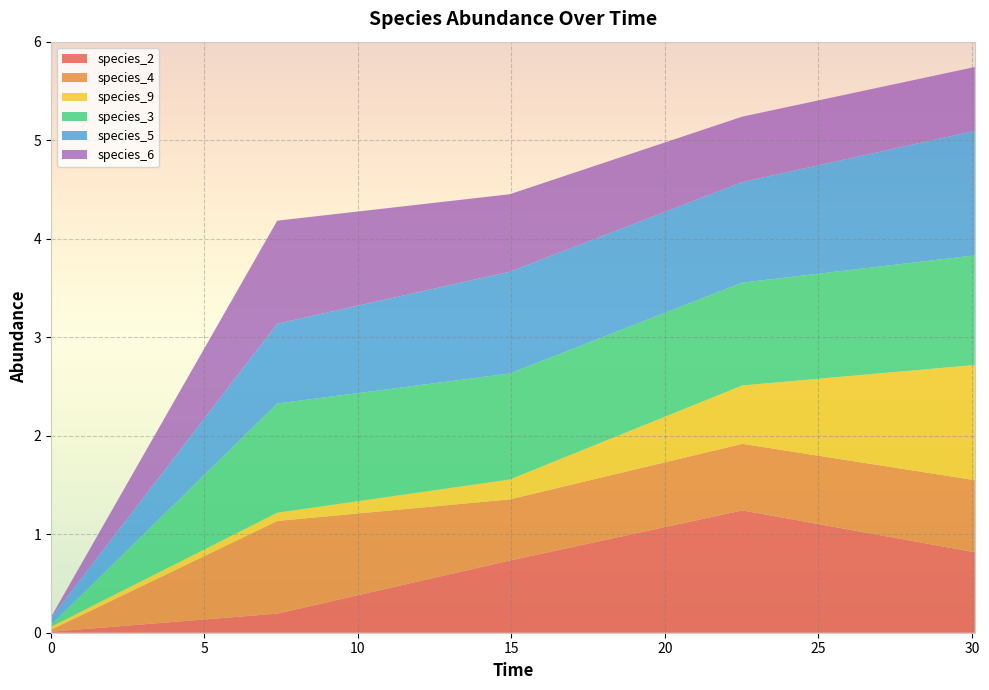

Reading left to right, what are all the values shown in this chart?

species_2: 0.0	0.2	0.7	1.2	0.8
species_4: 0.0	0.9	0.6	0.7	0.7
species_9: 0.0	0.1	0.2	0.6	1.2
species_3: 0.0	1.1	1.1	1.0	1.1
species_5: 0.1	0.8	1.0	1.0	1.3
species_6: 0.0	1.0	0.8	0.7	0.6